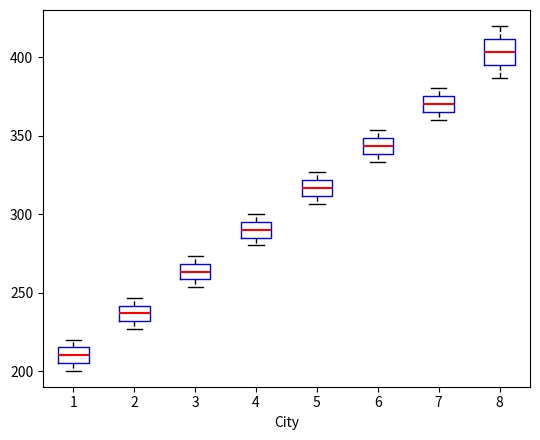

Reading left to right, transcribe this box plot: for each box, give where its median line is, the range the box spans, and where its two whiskers end, as read against the y-axis. The values are not printed on the chart, so give them approximately, as read against the axis.

1: median 210, box 205 to 215, whiskers 200 to 220
2: median 235, box 230 to 240, whiskers 225 to 245
3: median 265, box 260 to 270, whiskers 255 to 275
4: median 290, box 285 to 295, whiskers 280 to 300
5: median 315, box 310 to 320, whiskers 305 to 325
6: median 345, box 340 to 350, whiskers 335 to 355
7: median 370, box 365 to 375, whiskers 360 to 380
8: median 405, box 395 to 410, whiskers 385 to 420